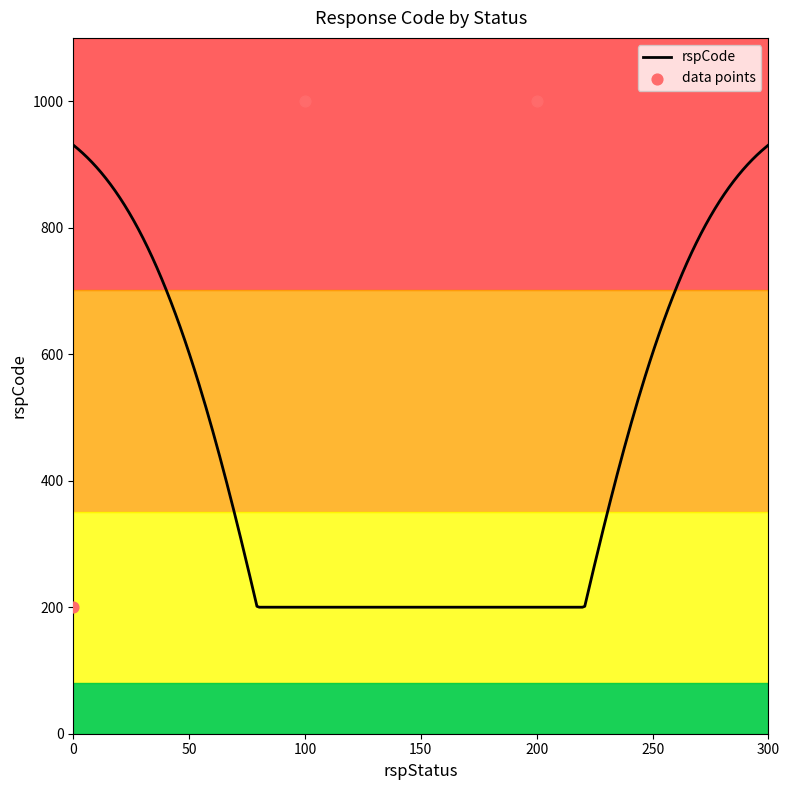

What is the lowest value of the rspCode series?

200.0